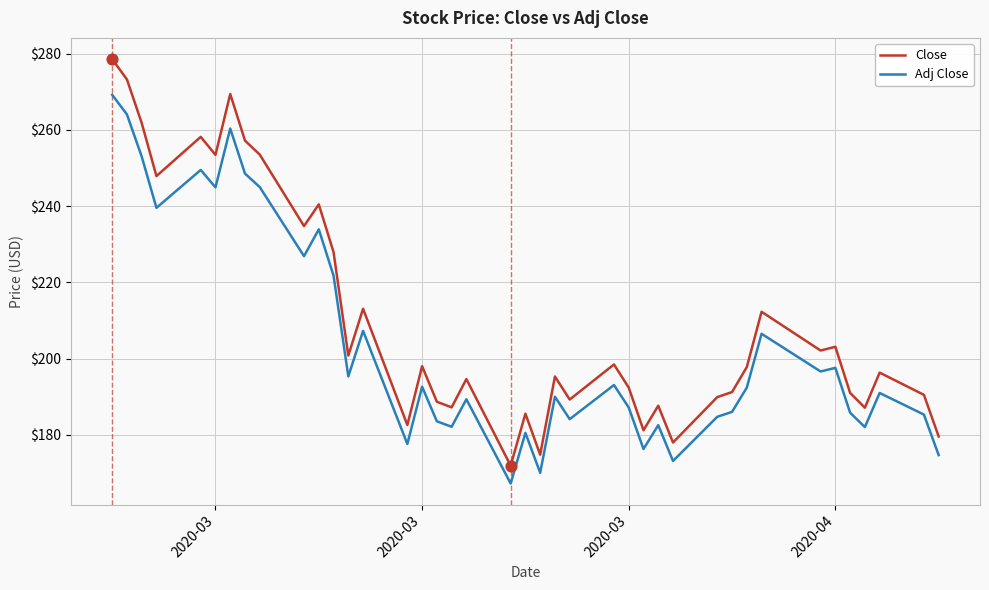

Which series has the widest spread of values?

Close